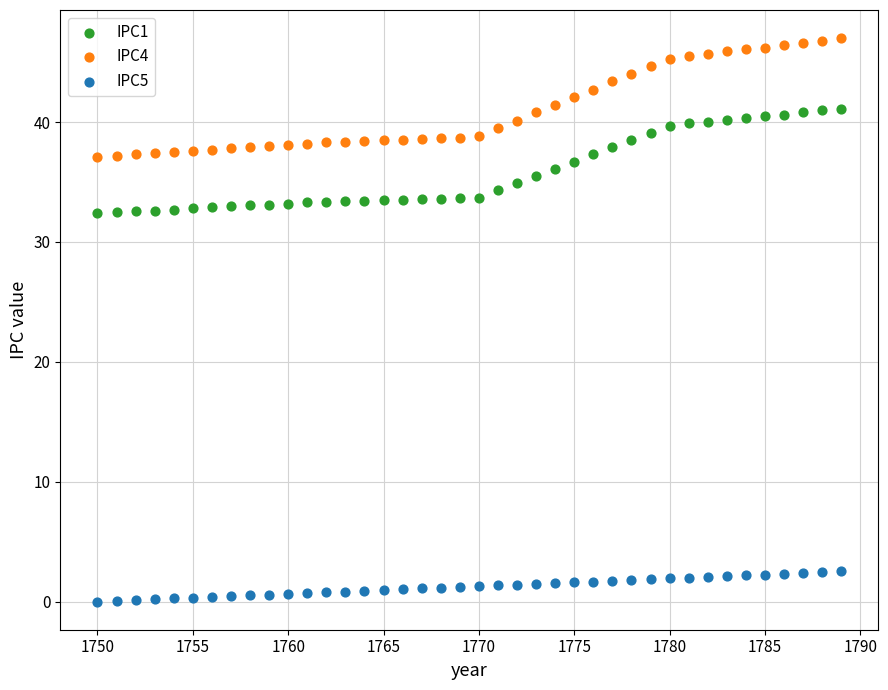

Which series has the widest spread of Y values?

IPC4